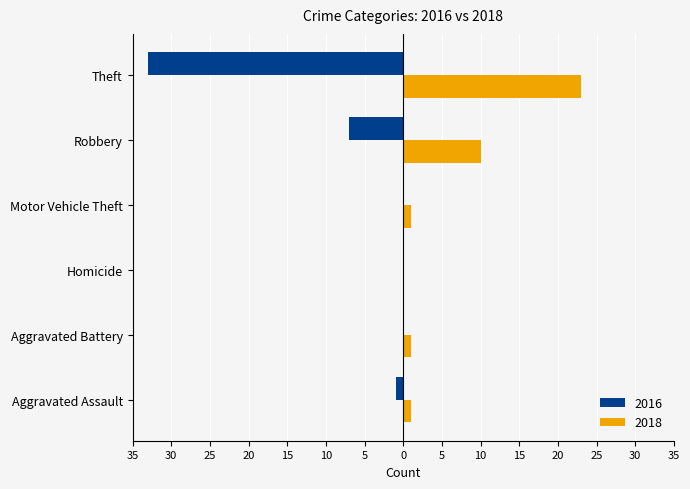

Rank the series at Robbery from lowest to highest value.

2016, 2018